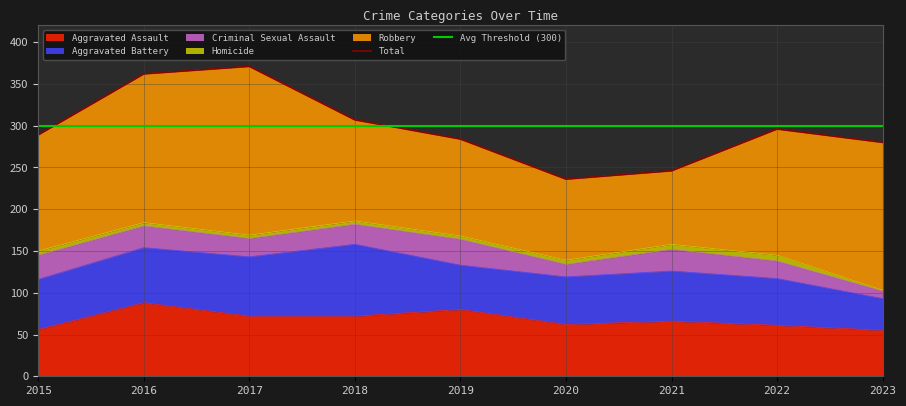

How many values in the Criminal Sexual Assault series exceed 24?

4